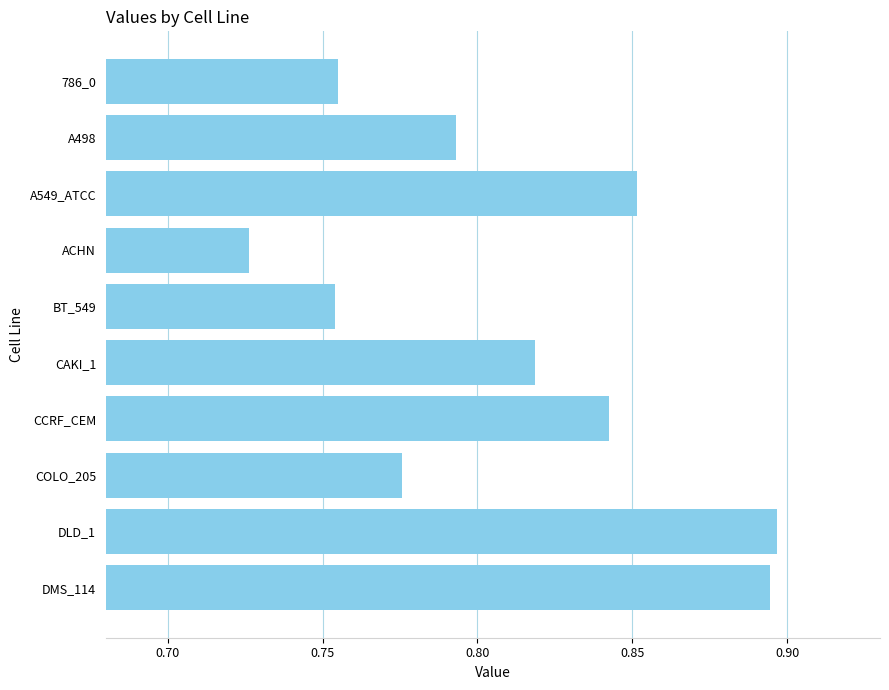

At which category does the chart reach its minimum across all series?

ACHN